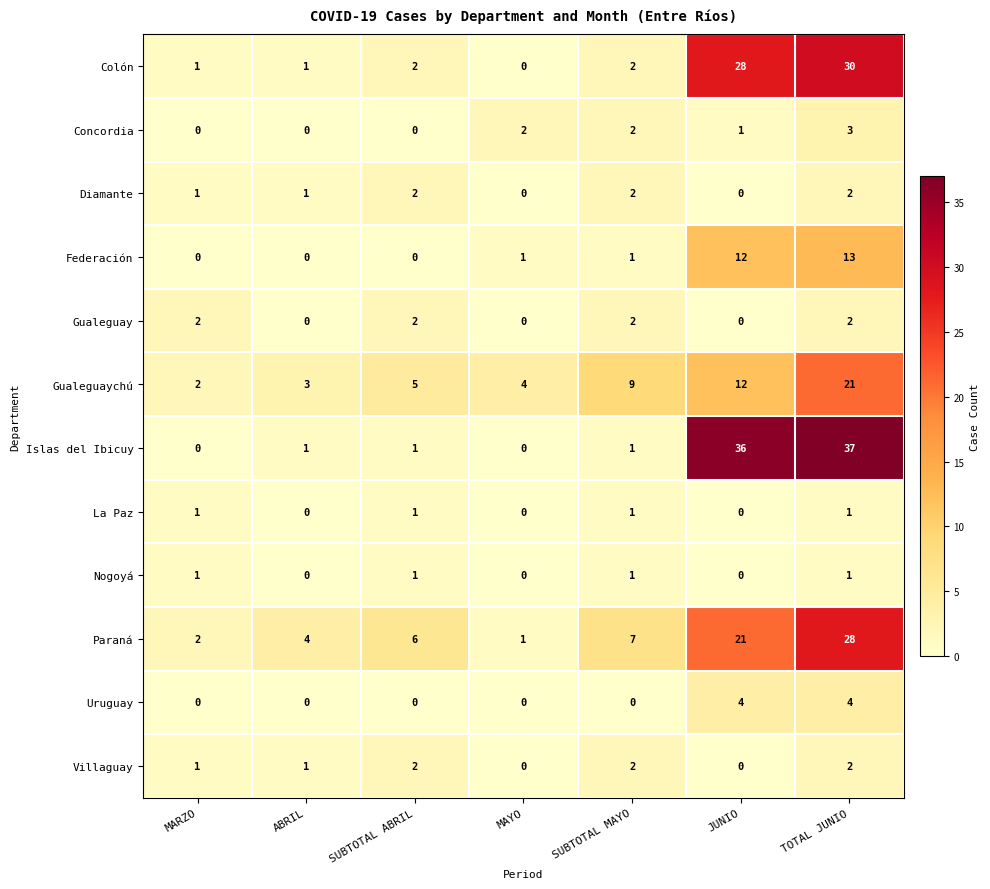

Which series has the largest total across all categories?

Islas del Ibicuy